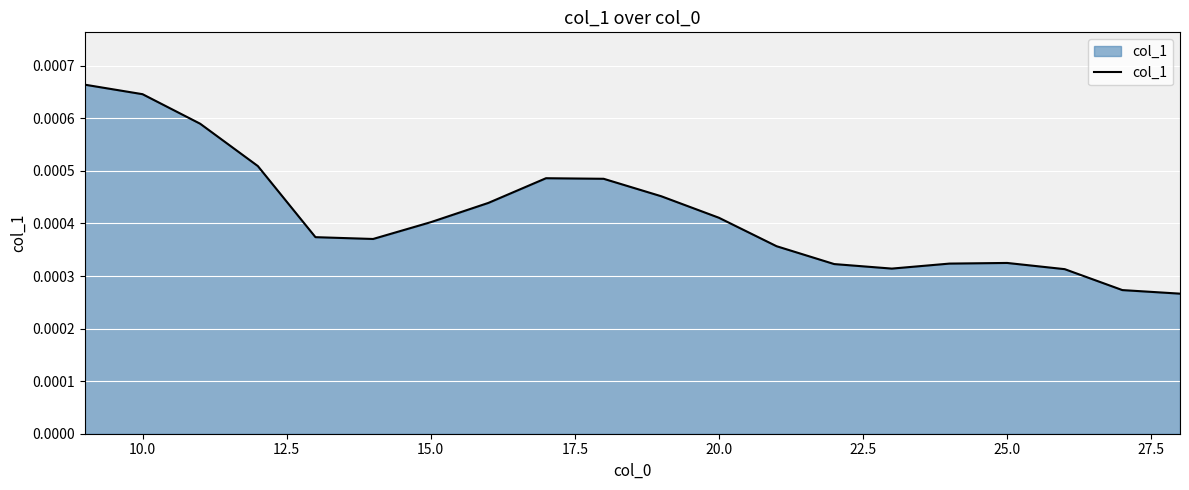

How many lines are shown in the chart?

1